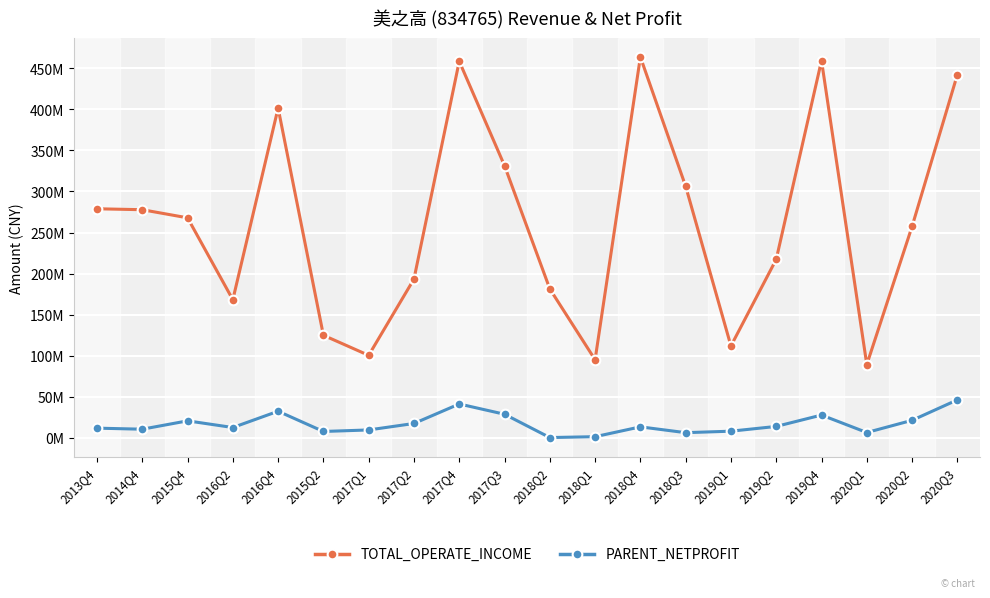

What are all the series names shown in the legend?

TOTAL_OPERATE_INCOME, PARENT_NETPROFIT